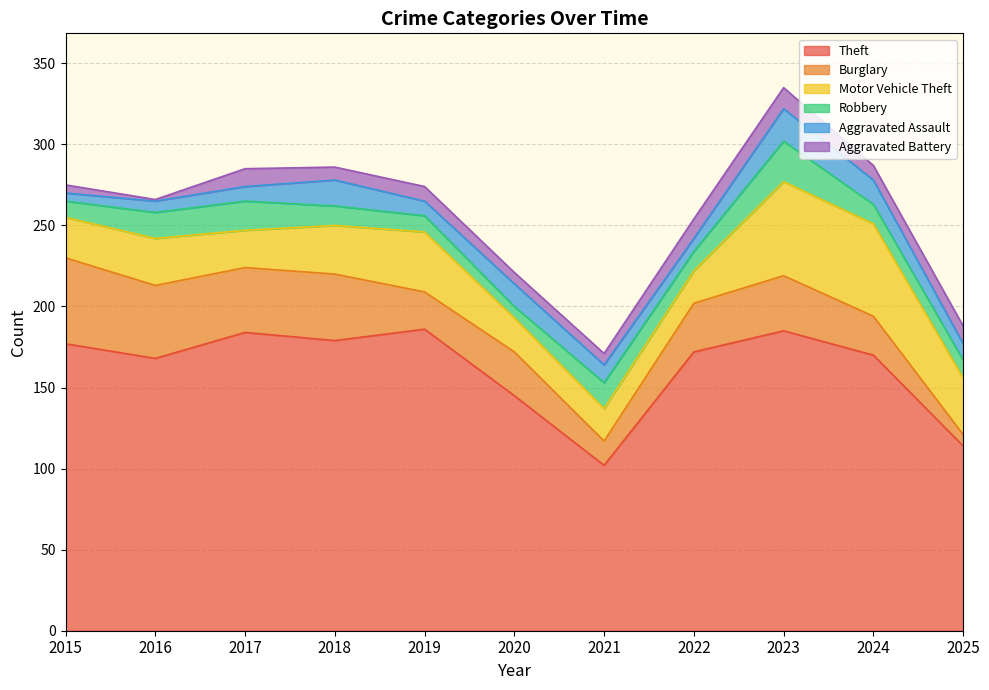

How many times do Burglary and Robbery cross each other?

3